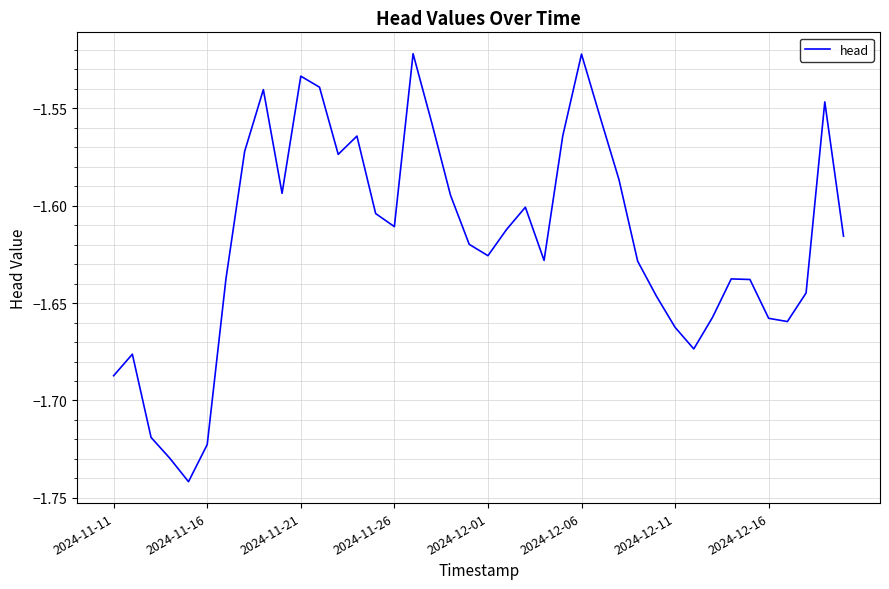

What is the difference between the maximum and minimum values?

0.2